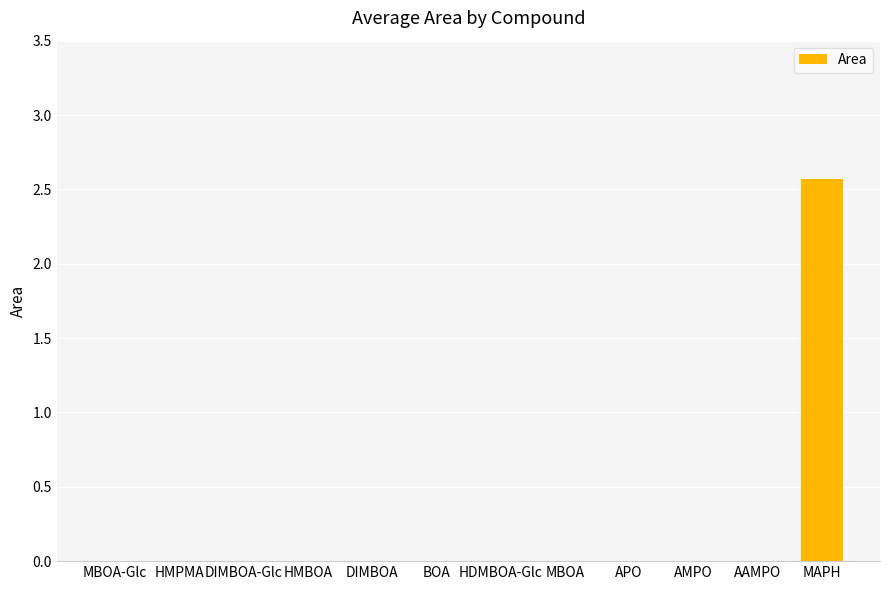

Are the bars horizontal?

No